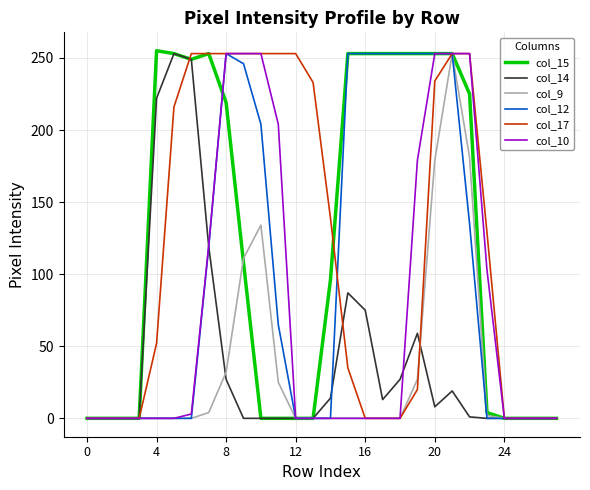

Which series has the largest range (max minus min)?

col_15